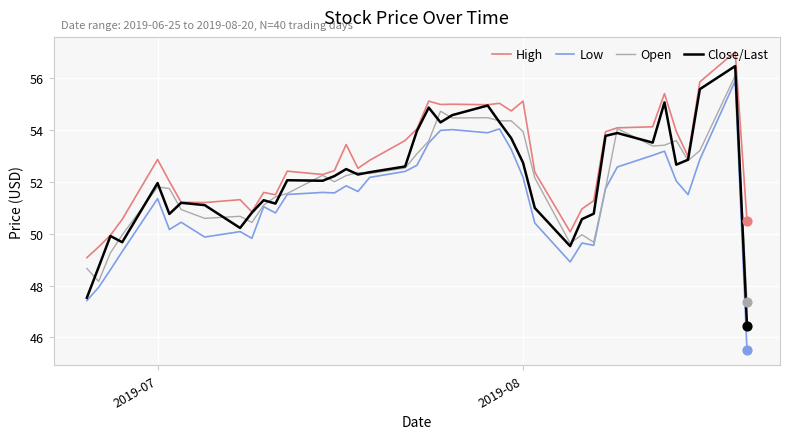

What is the maximum value shown in the chart?

57.0